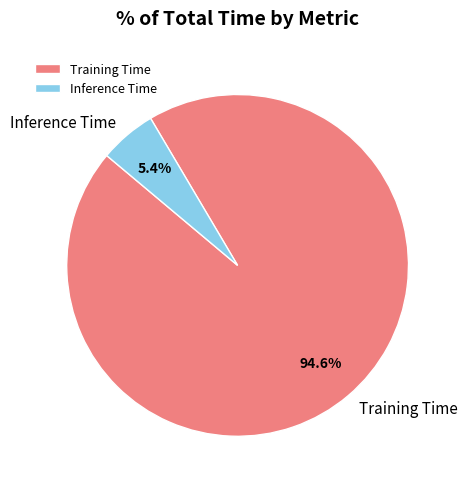

Which category accounts for the majority?

Training Time